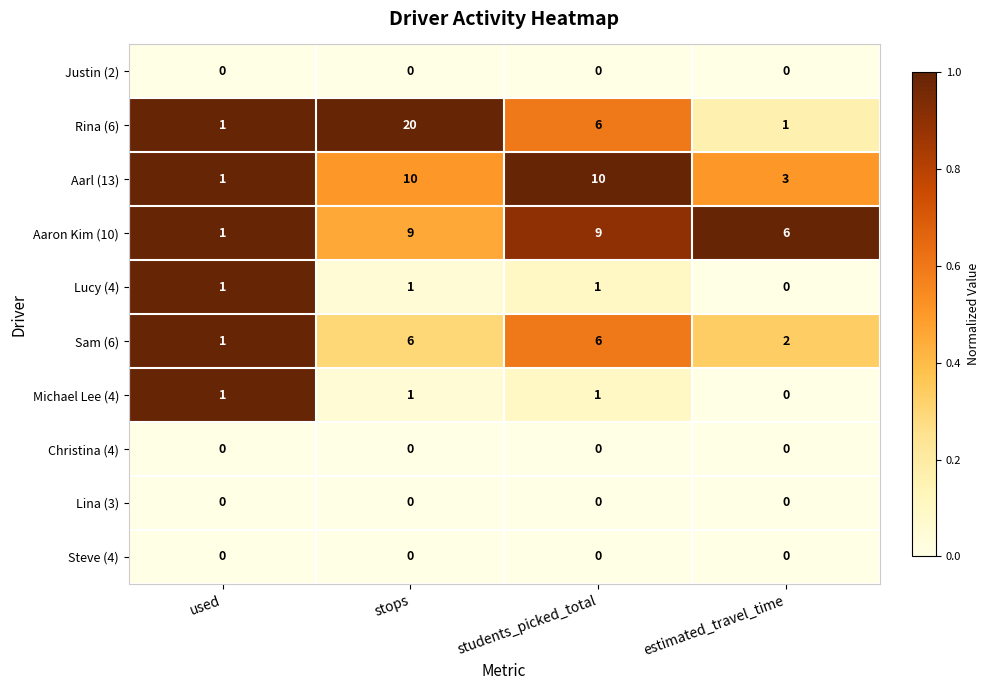

Is it true that Lucy (4) equals 1 at stops?

True